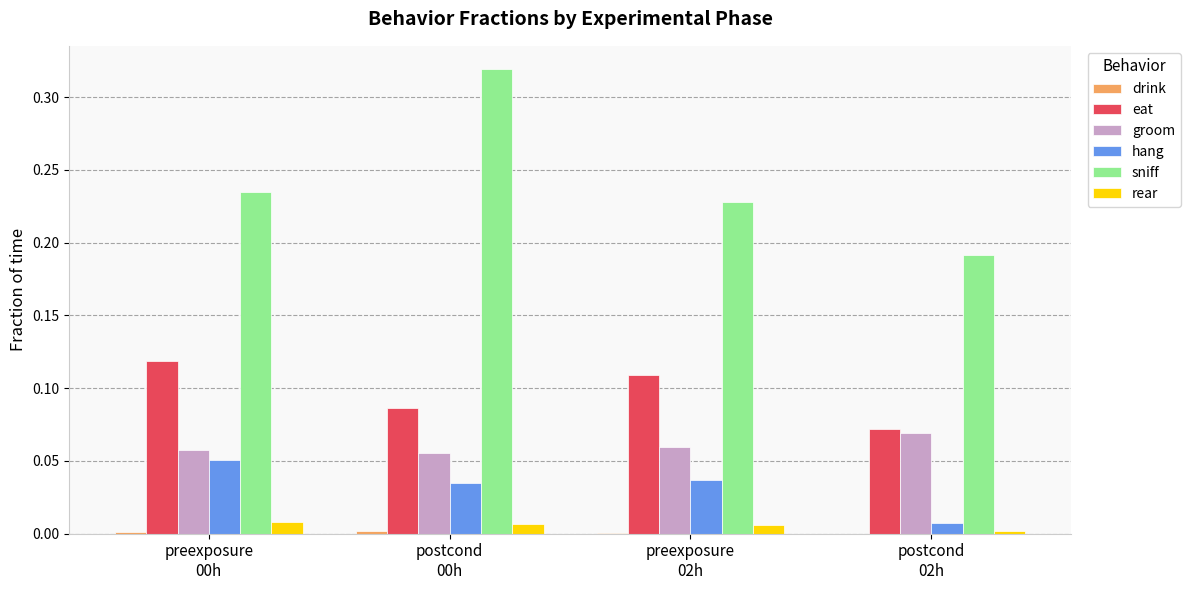

The value of hang at preexposure
02h is 0.0. True or false?

True